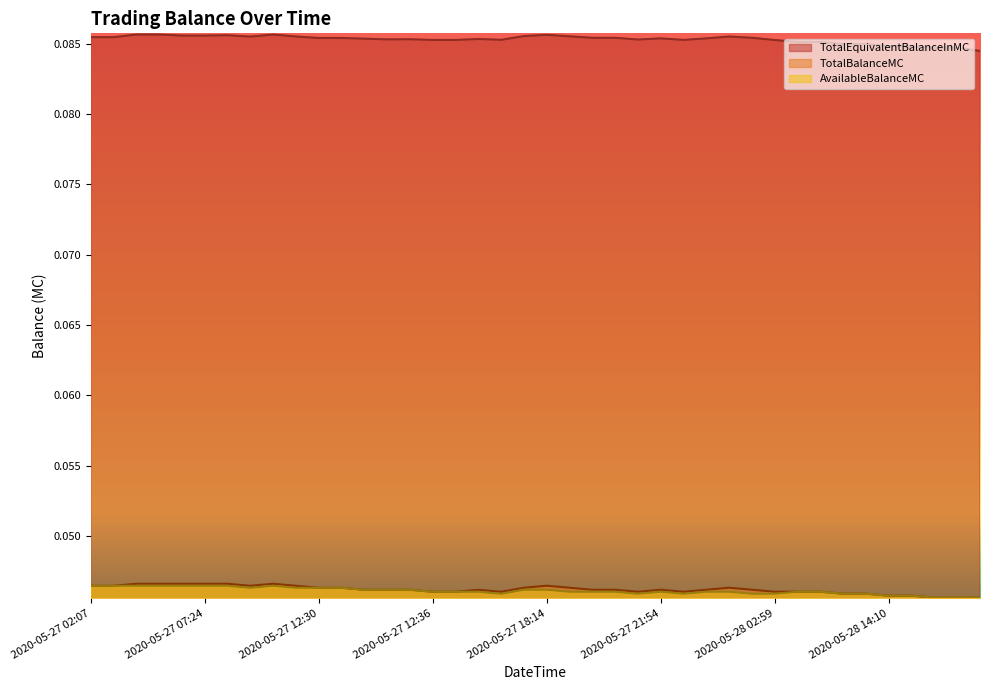

Count the TotalBalanceMC values in the range 0 to 1.

40